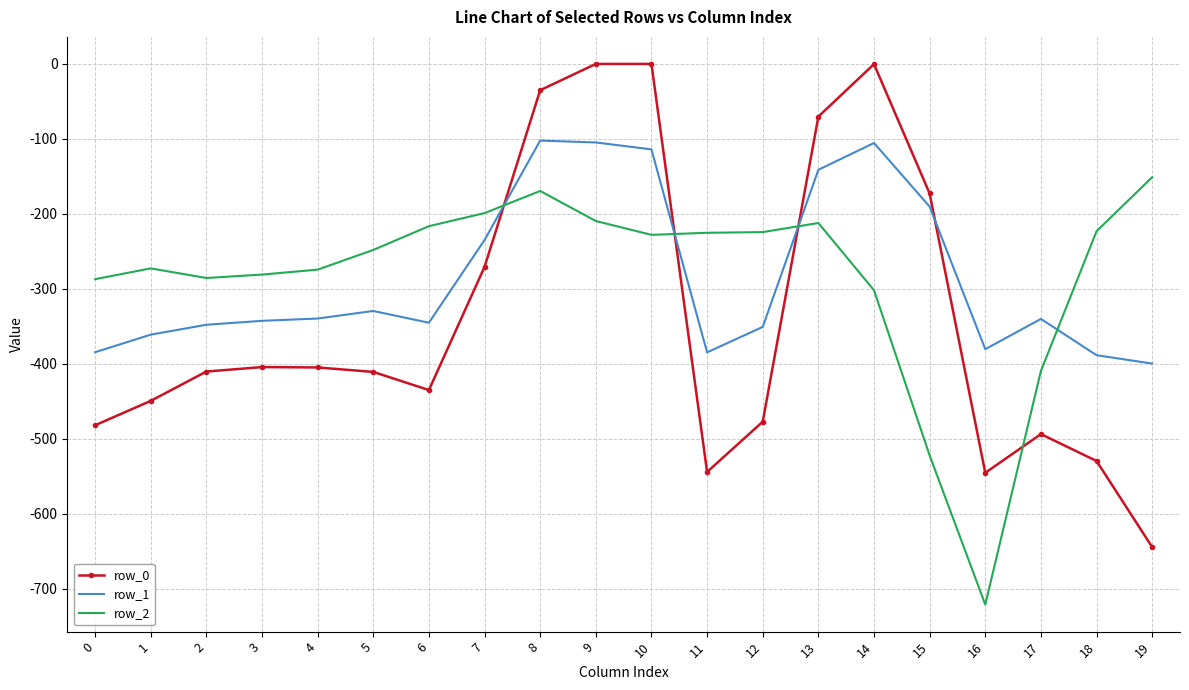

At which label does row_0 first exceed -410?

3